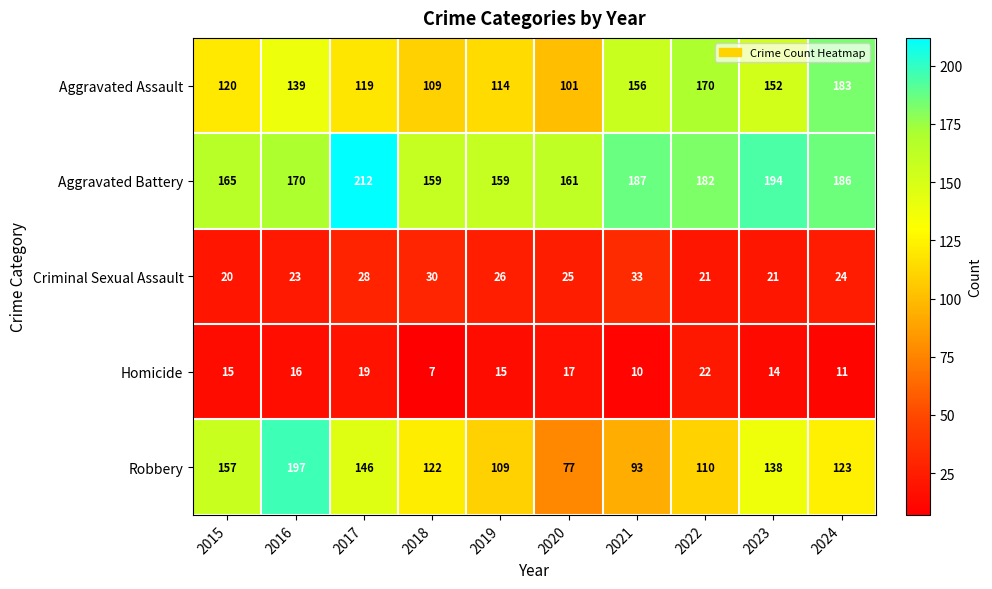

Is the value of Criminal Sexual Assault at 2017 greater than the value of Aggravated Battery at 2019?

No